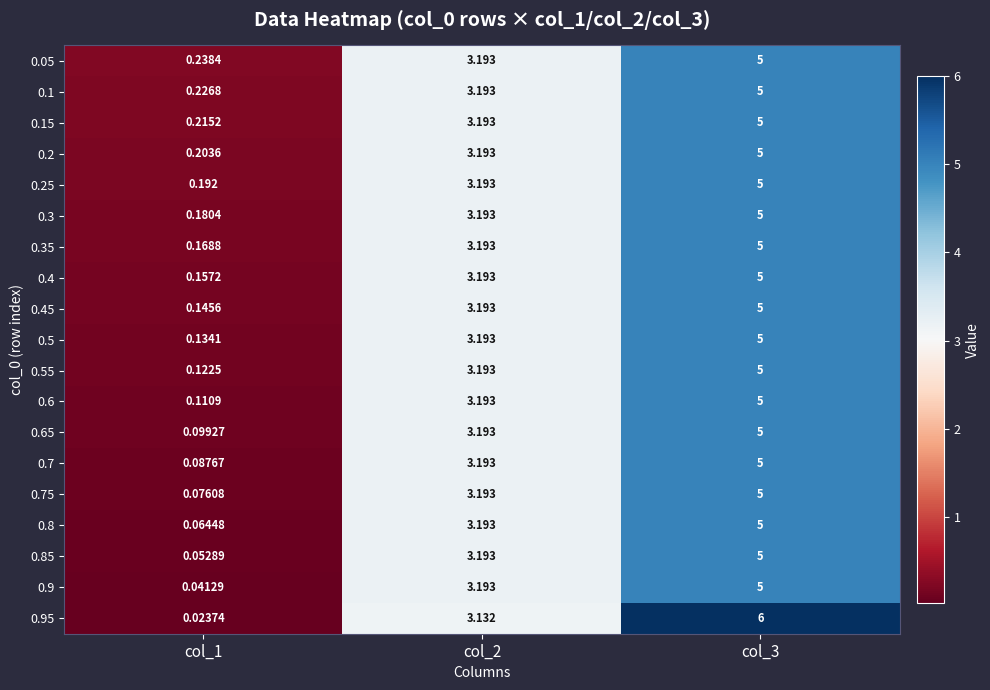

How many series are shown in this chart?

19